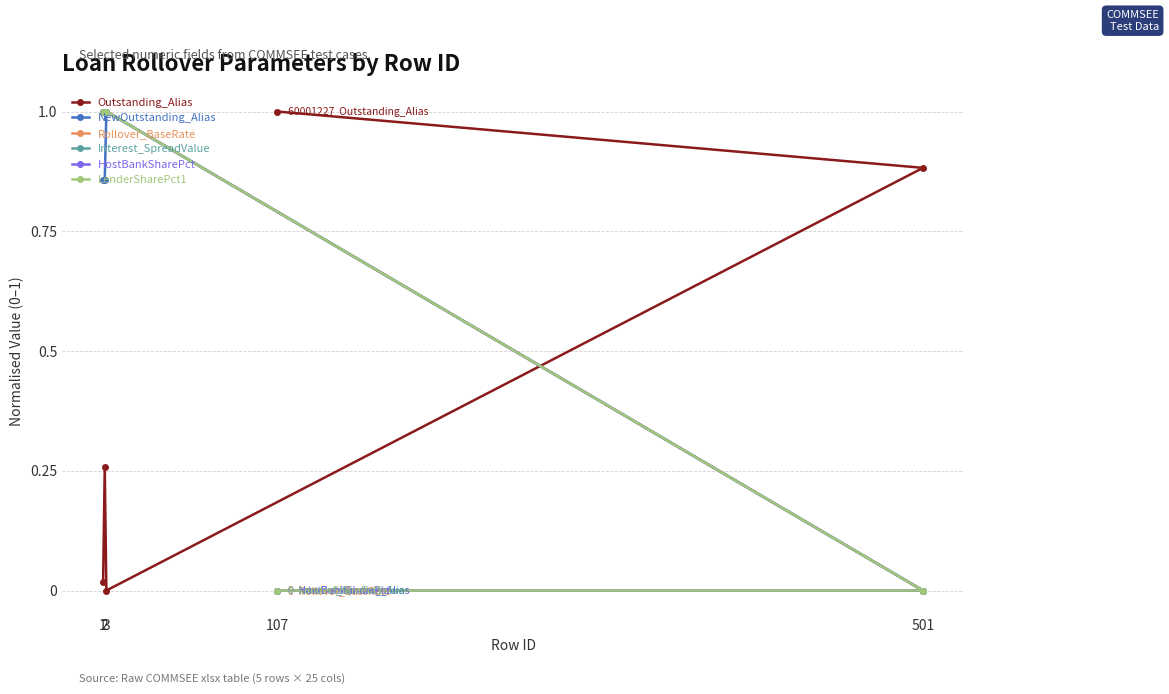

What is the difference between the highest and lowest values at 501?

0.9